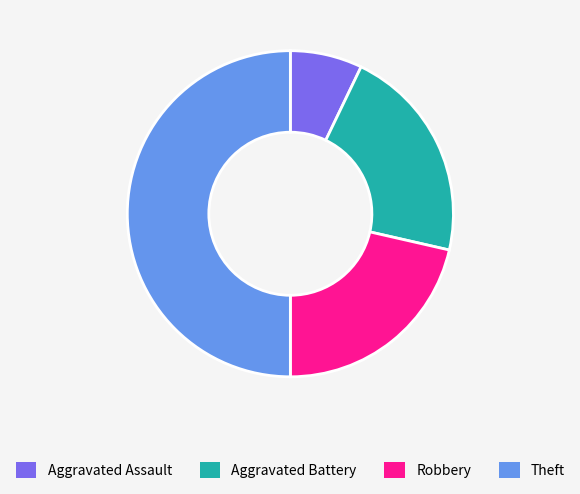

Does Aggravated Battery represent more than half of the total?

No